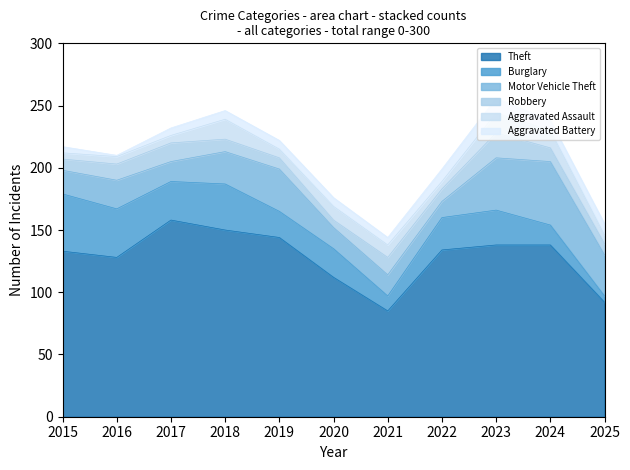

Does the chart have visible grid lines?

No